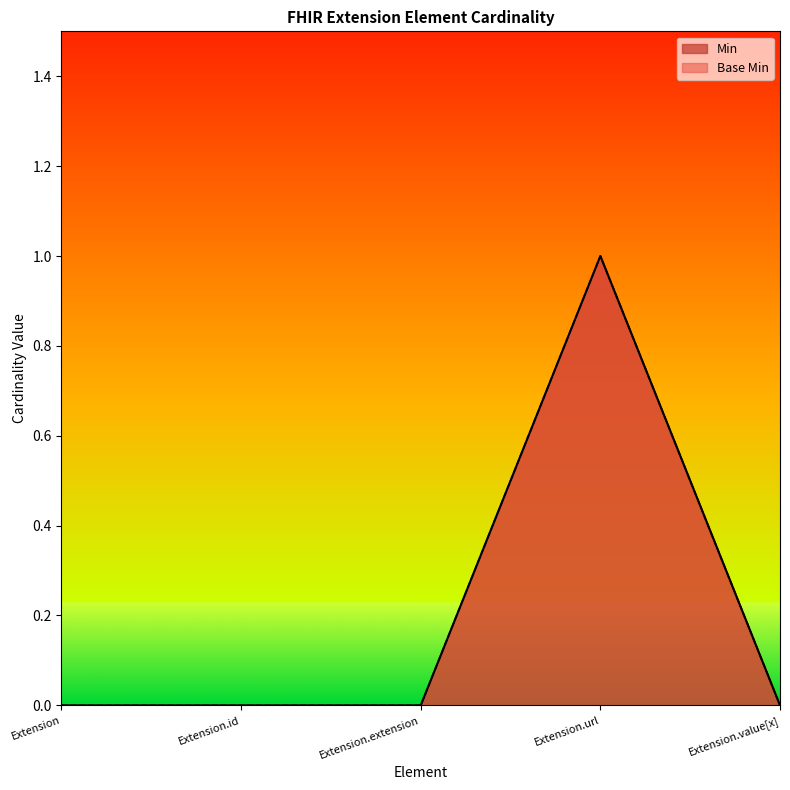

Reading left to right, transcribe all the data shown in this chart.

Min: Extension=0	Extension.id=0	Extension.extension=0	Extension.url=1	Extension.value[x]=0
Base Min: Extension=0	Extension.id=0	Extension.extension=0	Extension.url=1	Extension.value[x]=0